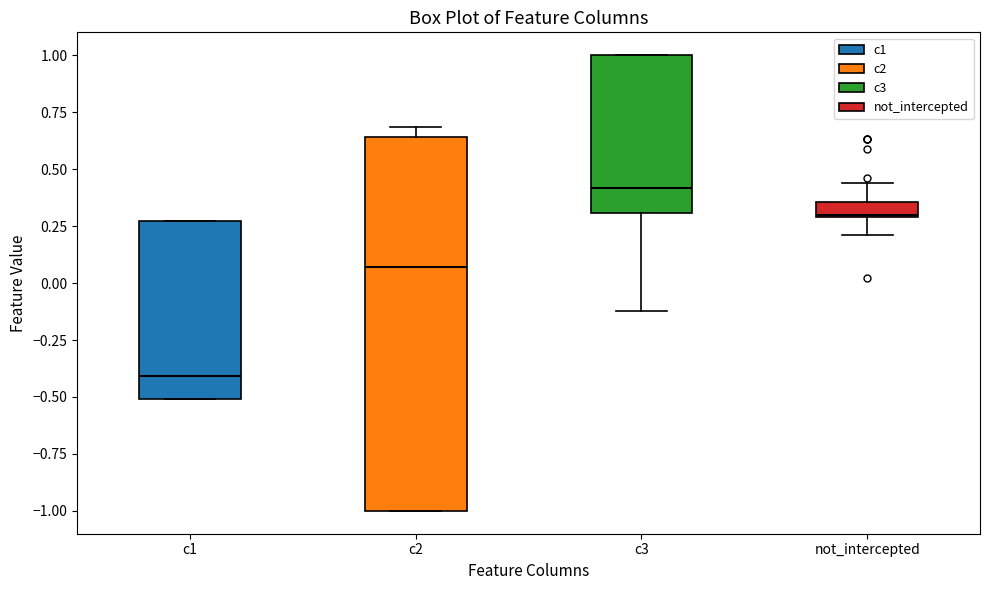

Which box's median line is the lowest?

c1